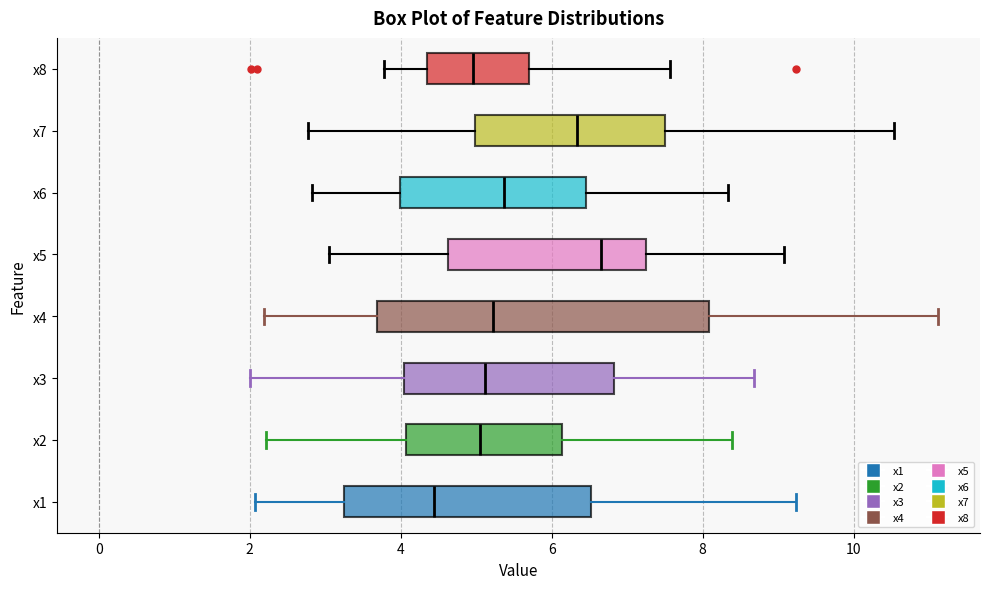

Reading bottom to top, read every box against the x-axis: the position of its median line, the range the box covers, and the ends of its whiskers. The values are not printed on the chart, so give them approximately, as read against the axis.

x1: median 4.4, box 3.2 to 6.6, whiskers 2.0 to 9.2
x2: median 5.0, box 4.0 to 6.2, whiskers 2.2 to 8.4
x3: median 5.2, box 4.0 to 6.8, whiskers 2.0 to 8.6
x4: median 5.2, box 3.6 to 8.0, whiskers 2.2 to 11.2
x5: median 6.6, box 4.6 to 7.2, whiskers 3.0 to 9.0
x6: median 5.4, box 4.0 to 6.4, whiskers 2.8 to 8.4
x7: median 6.4, box 5.0 to 7.6, whiskers 2.8 to 10.6
x8: median 5.0, box 4.4 to 5.6, whiskers 3.8 to 7.6